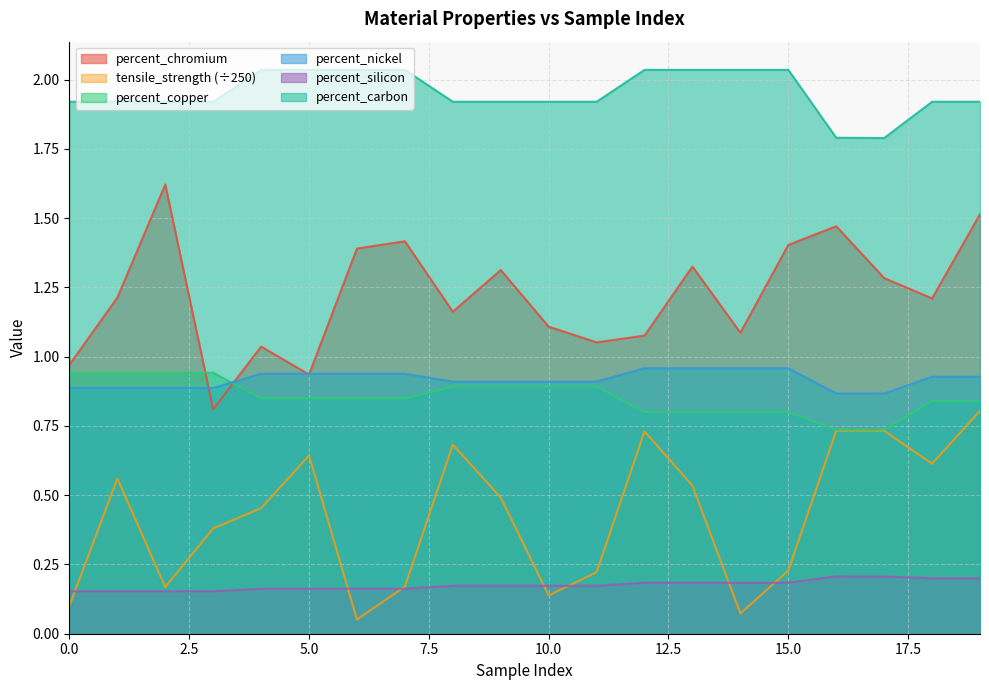

What is the total value across all series at 18?

5.7